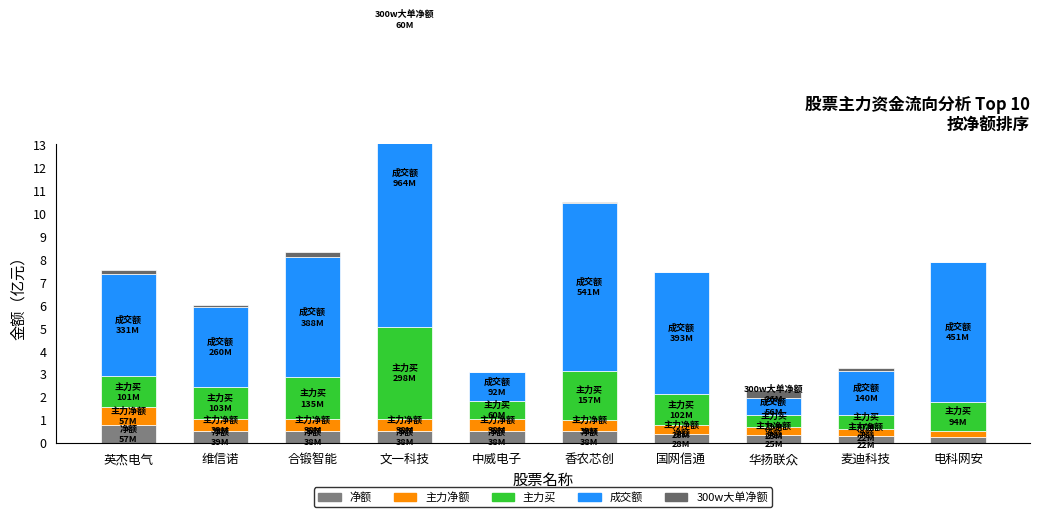

At which label is 主力净额 closest to 0?

电科网安